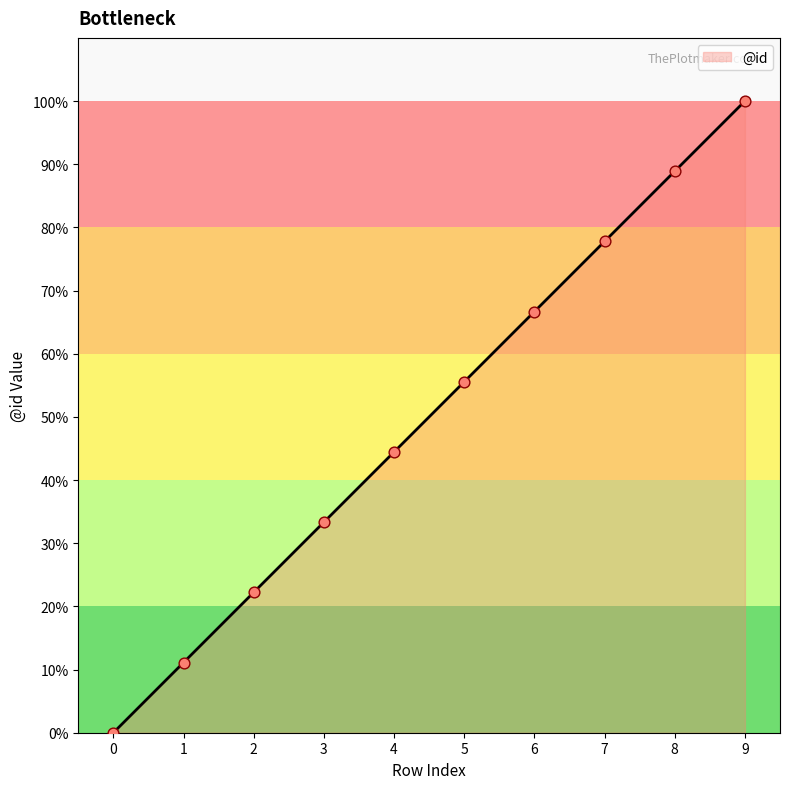

What is the change in value from 0 to 8?

+88.9